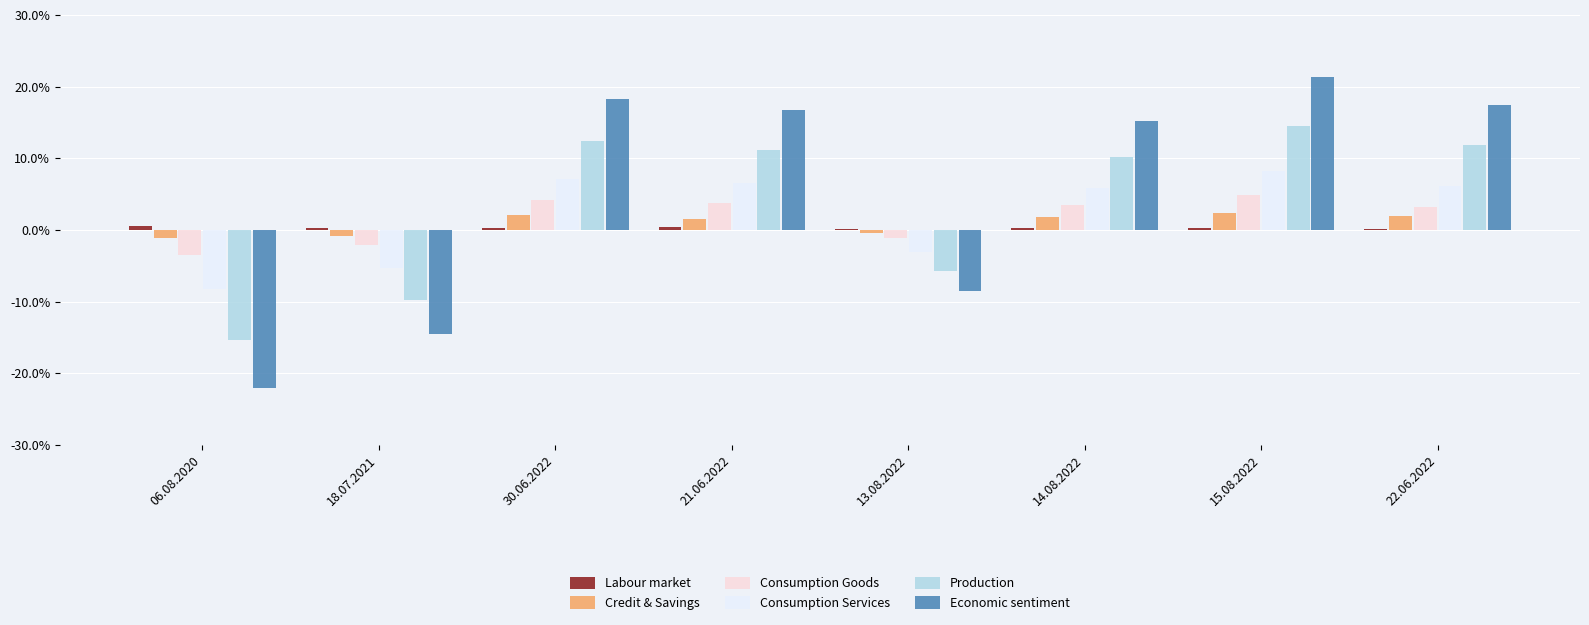

What is the maximum value for Consumption Goods?

4.8